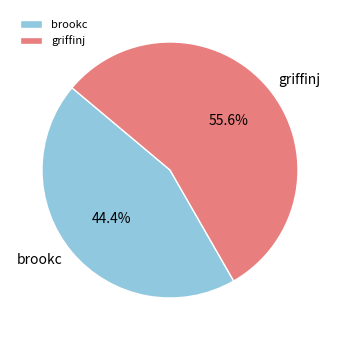

To the nearest percent, what is the difference between the largest and smallest slice percentages?

11%